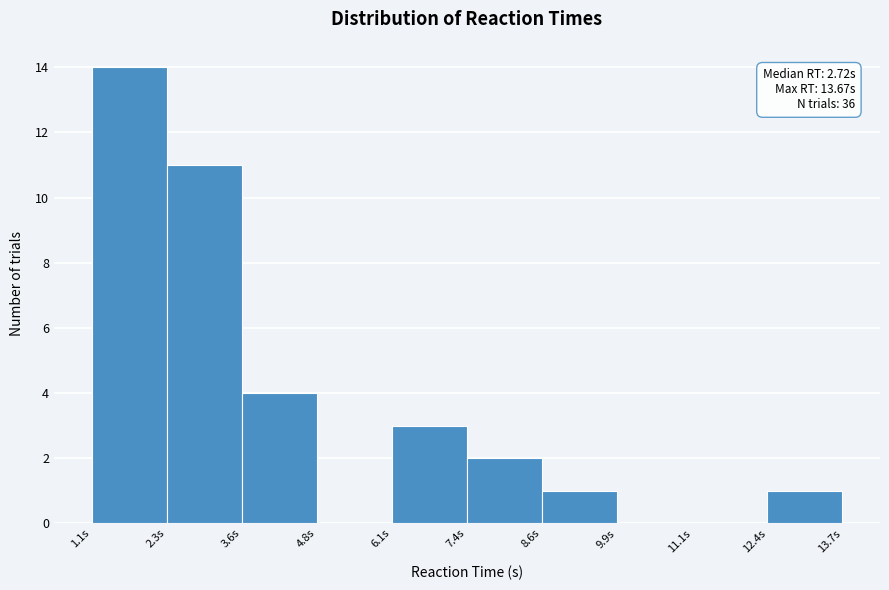

Which range on the x-axis has the tallest bar?

1.0 to 2.4